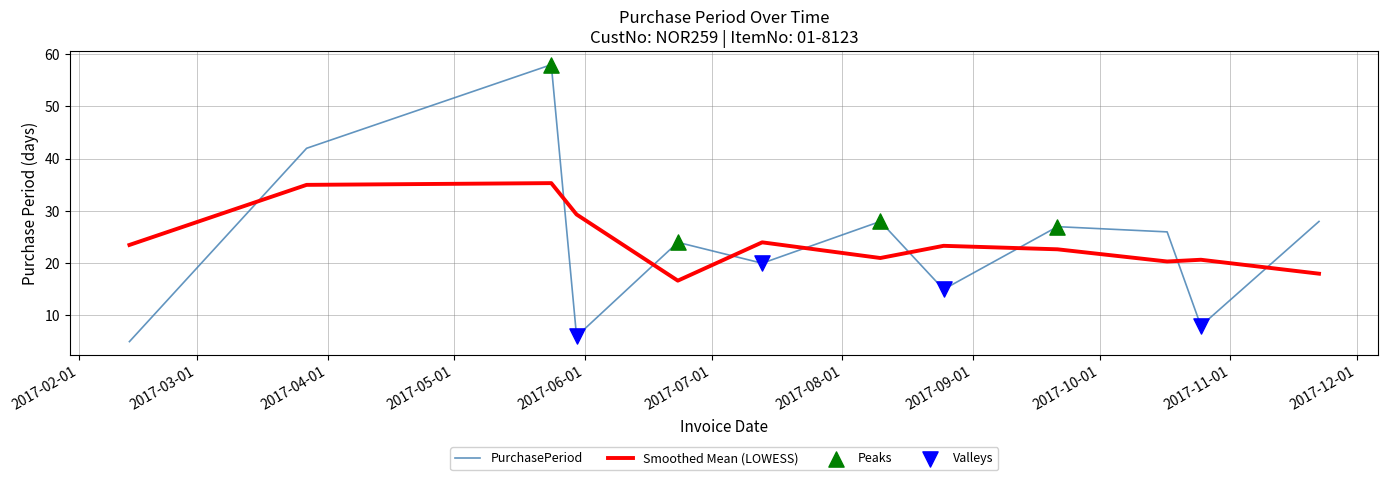

Which series has the widest spread of values?

PurchasePeriod